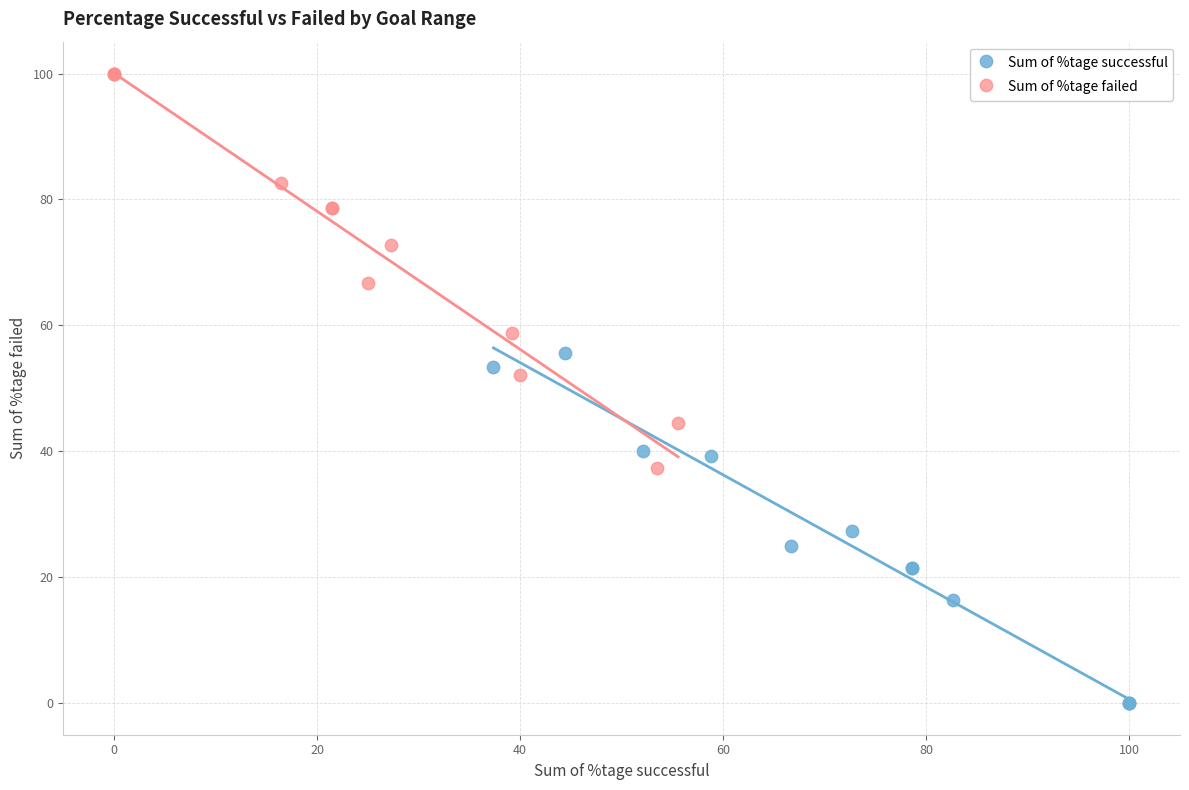

Which series has the largest Y range (max minus min)?

Sum of %tage failed